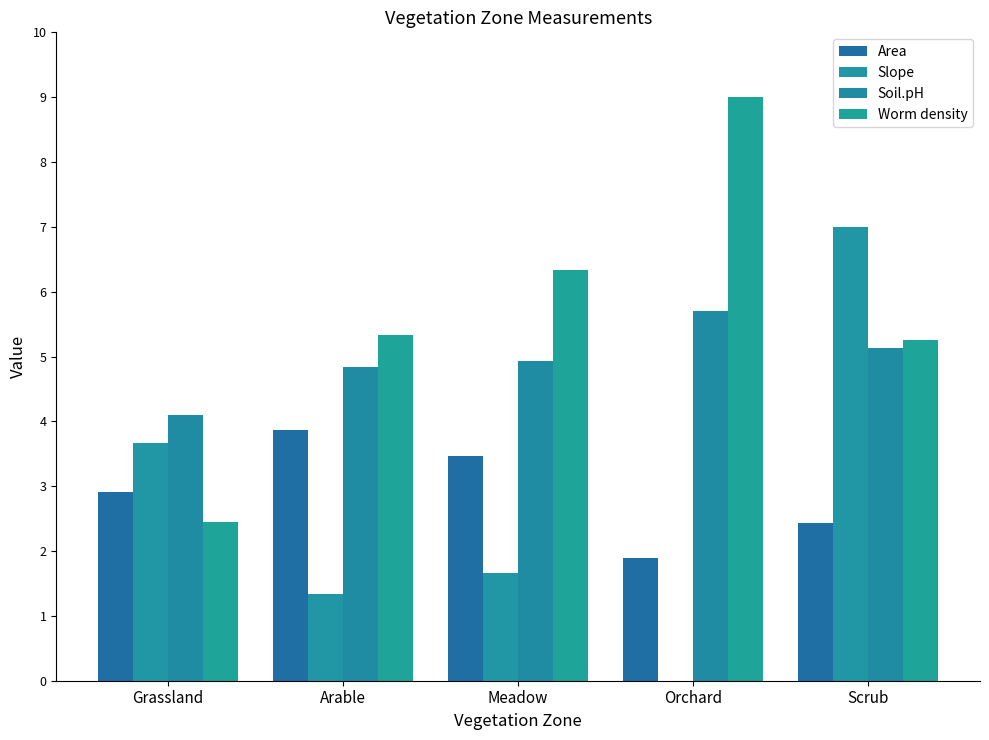

How many groups of bars are there?

5